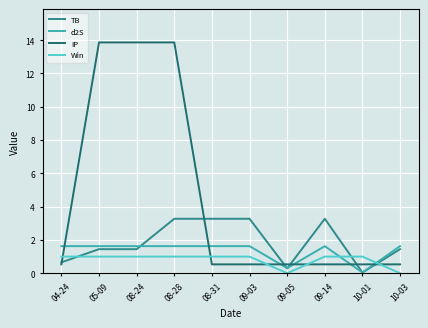

Is it true that TB equals 3.3 at 09-03?

True